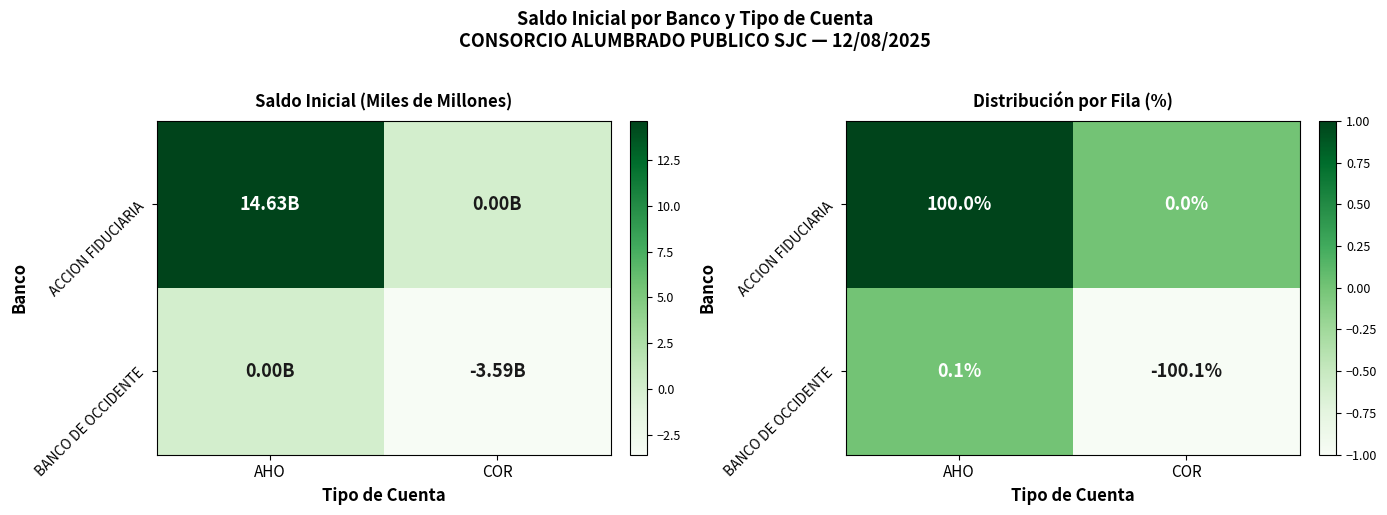

Is it true that BANCO DE OCCIDENTE equals 0.0 at AHO?

True